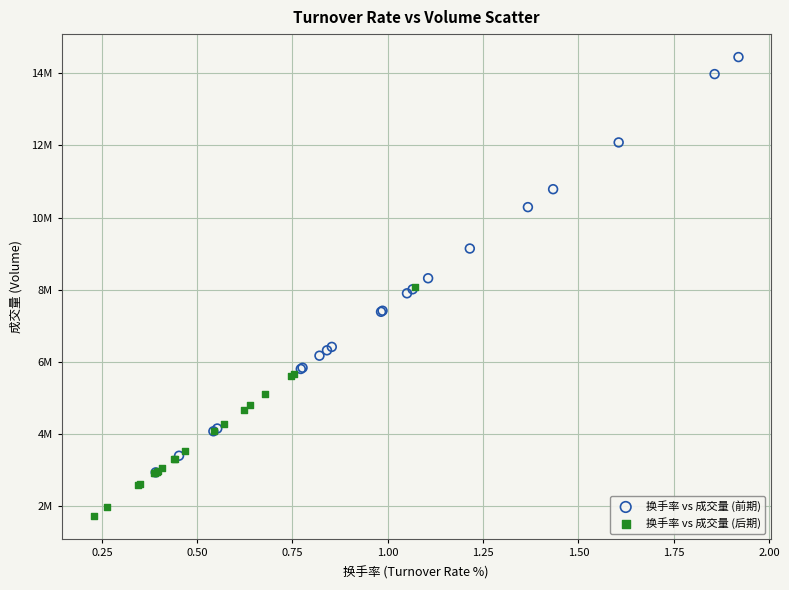

Which series contains the highest Y value?

换手率 vs 成交量 (前期)